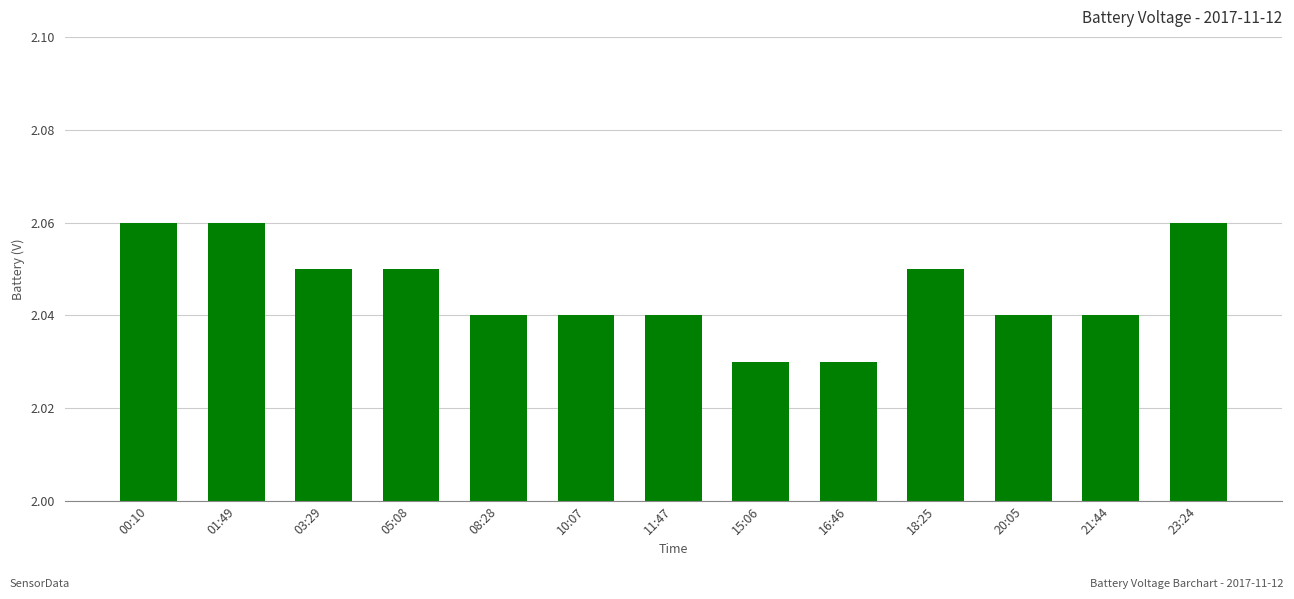

How many values are between 2 and 3?

13